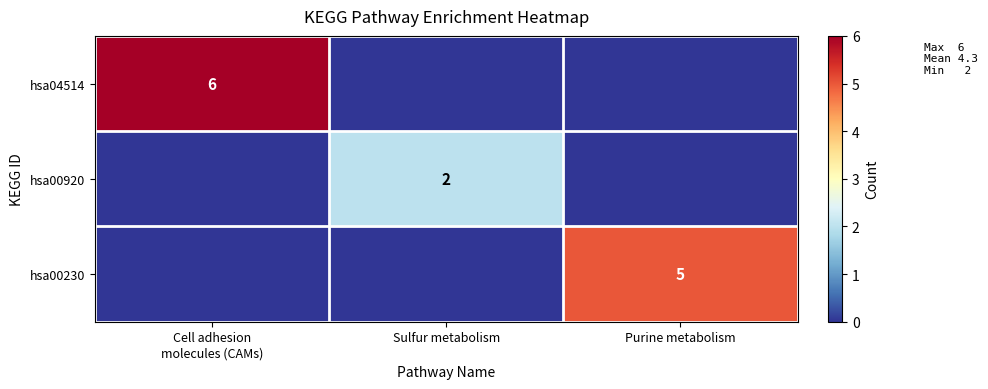

Rank the series by their average value, from lowest to highest.

hsa00920, hsa00230, hsa04514